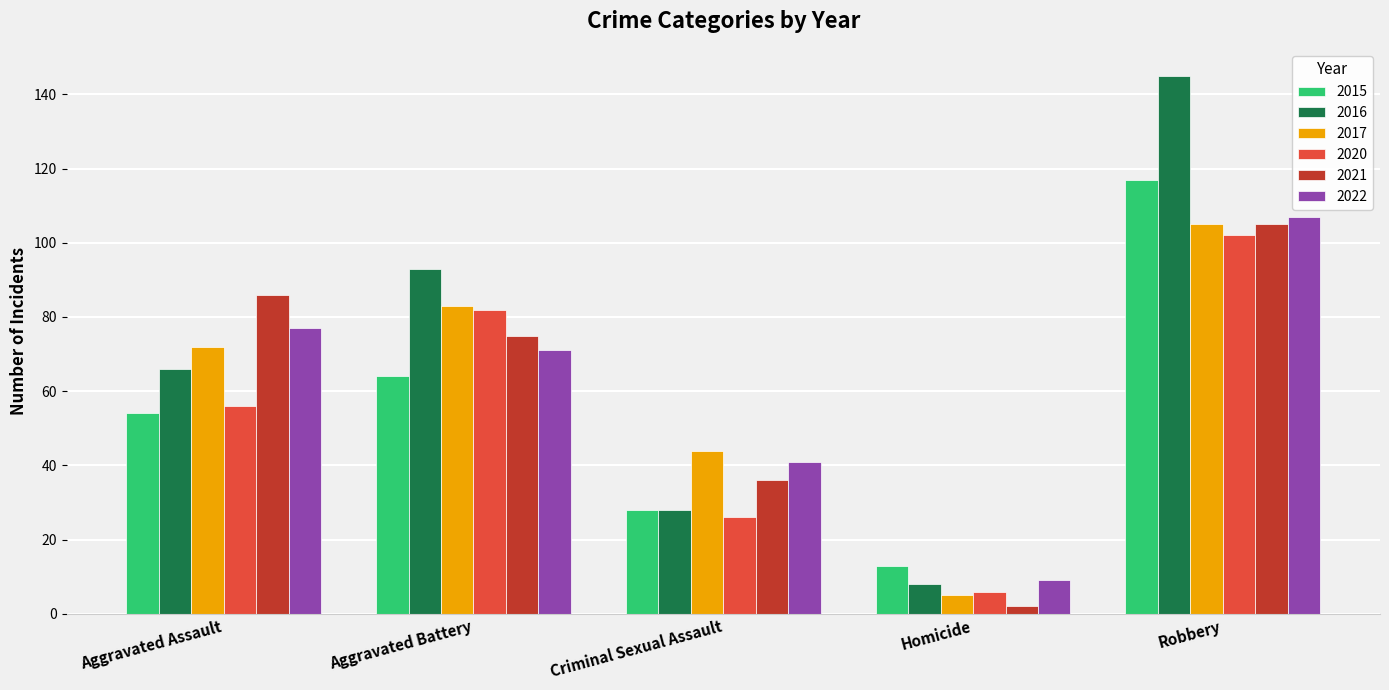

What is the minimum value shown in the chart?

2